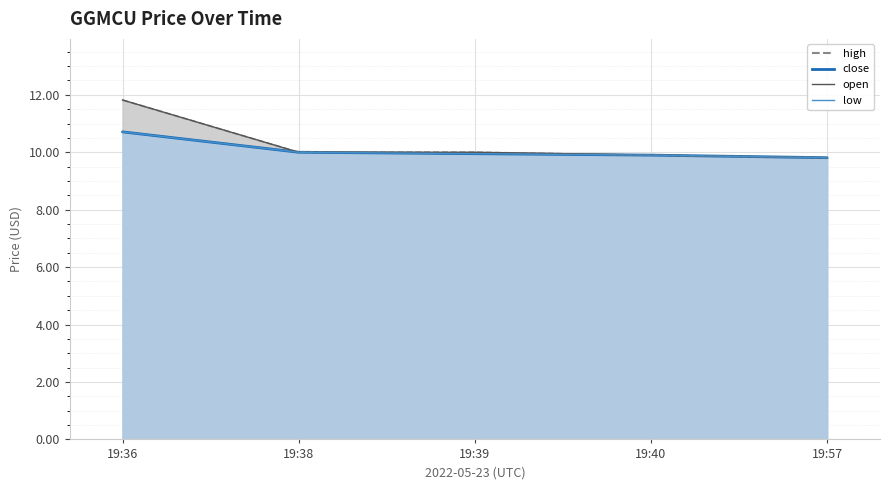

Is the value of low at 19:38 greater than the value of high line at 19:36?

No